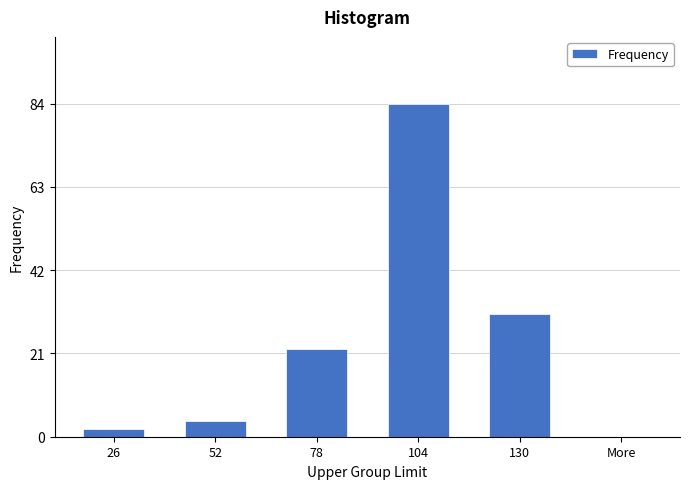

Reading left to right, transcribe all the data shown in this chart.

26=2	52=4	78=22	104=84	130=31	More=0